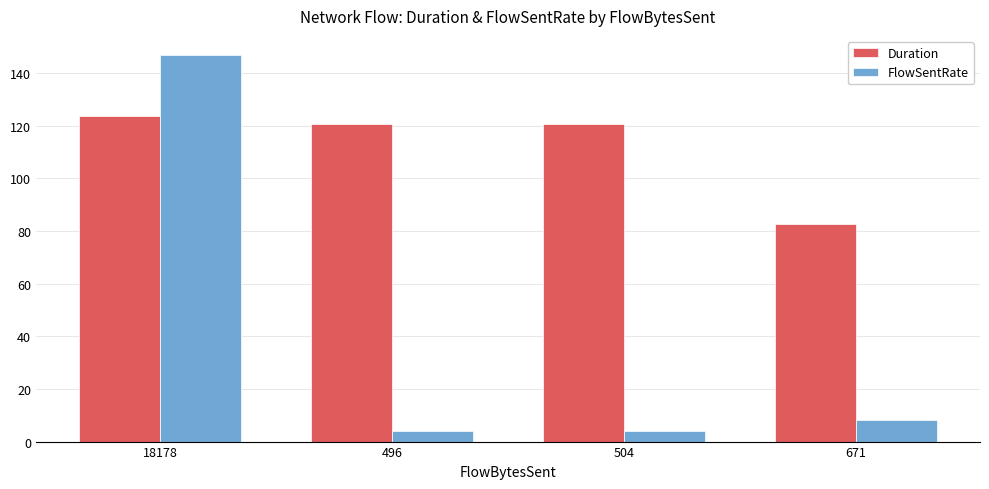

What is the approximate value of Duration at 18178?

123.8